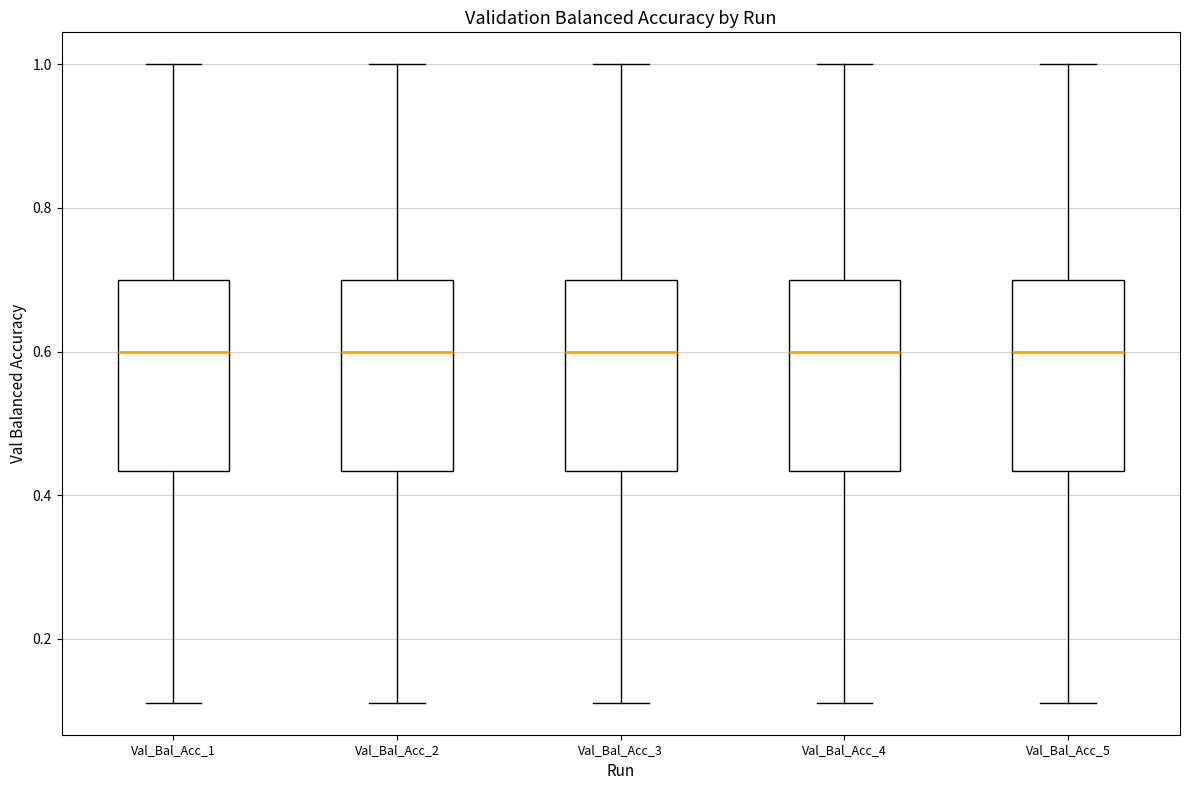

Reading left to right, read every box against the y-axis: the position of its median line, the range the box covers, and the ends of its whiskers. The values are not printed on the chart, so give them approximately, as read against the axis.

Val_Bal_Acc_1: median 0.60, box 0.44 to 0.70, whiskers 0.12 to 1.00
Val_Bal_Acc_2: median 0.60, box 0.44 to 0.70, whiskers 0.12 to 1.00
Val_Bal_Acc_3: median 0.60, box 0.44 to 0.70, whiskers 0.12 to 1.00
Val_Bal_Acc_4: median 0.60, box 0.44 to 0.70, whiskers 0.12 to 1.00
Val_Bal_Acc_5: median 0.60, box 0.44 to 0.70, whiskers 0.12 to 1.00